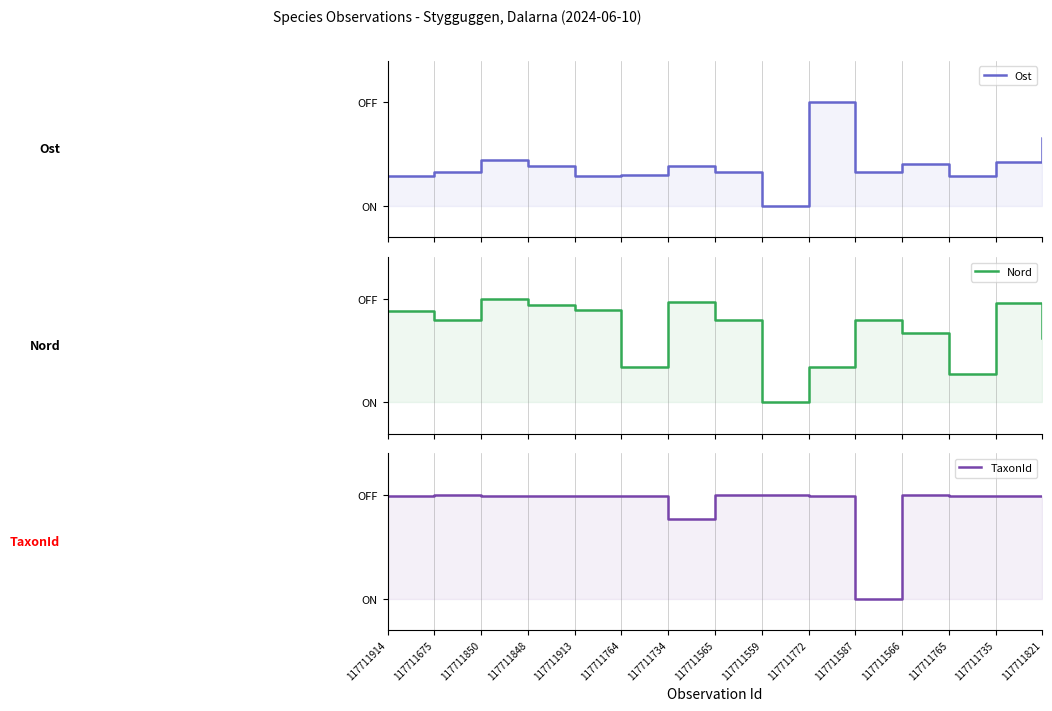

Rank the series by their average value, from lowest to highest.

Ost, Nord, TaxonId